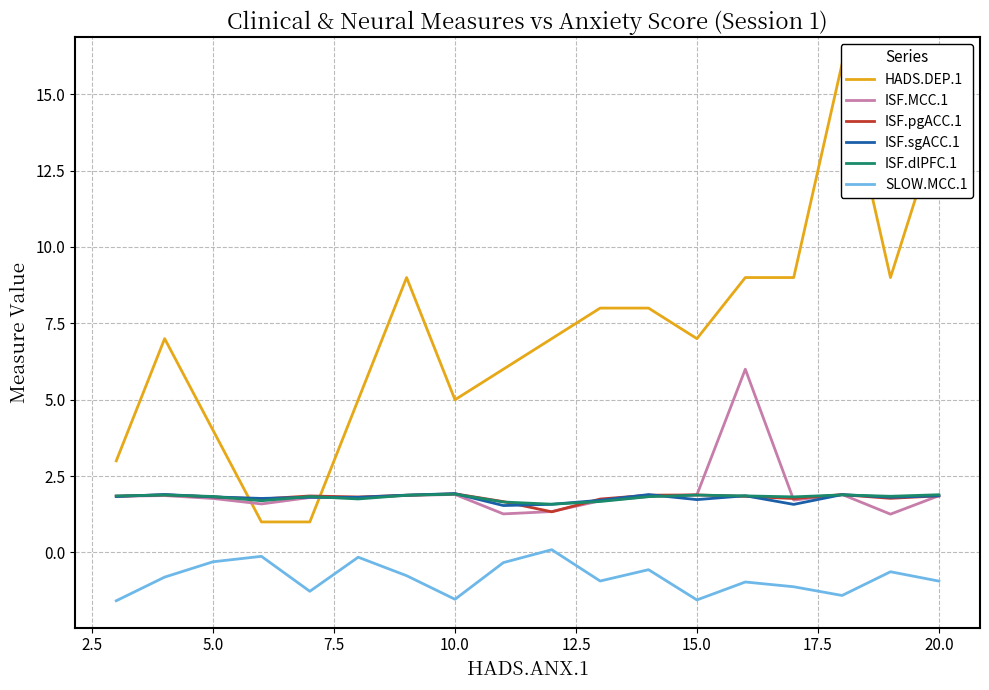

The ISF.sgACC.1 series shows 1.8 at 5.0. True or false?

True